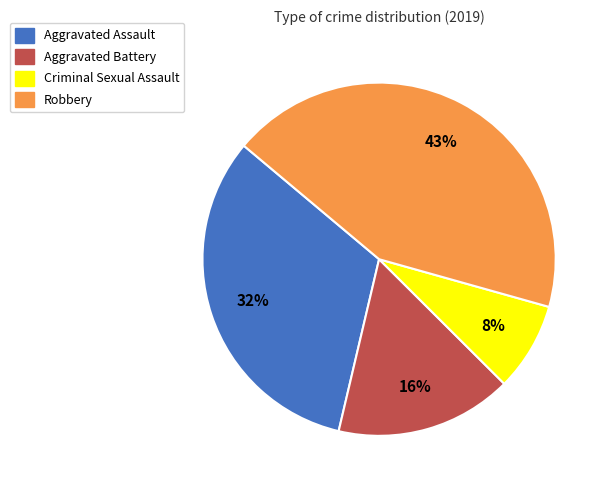

Which slice is the largest?

Robbery